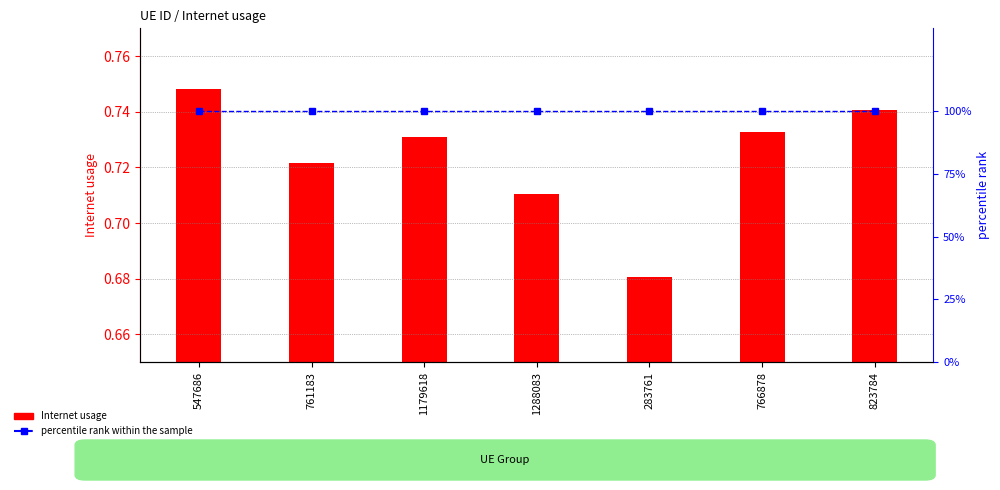

At which label is percentile rank within the sample closest to 100?

547686